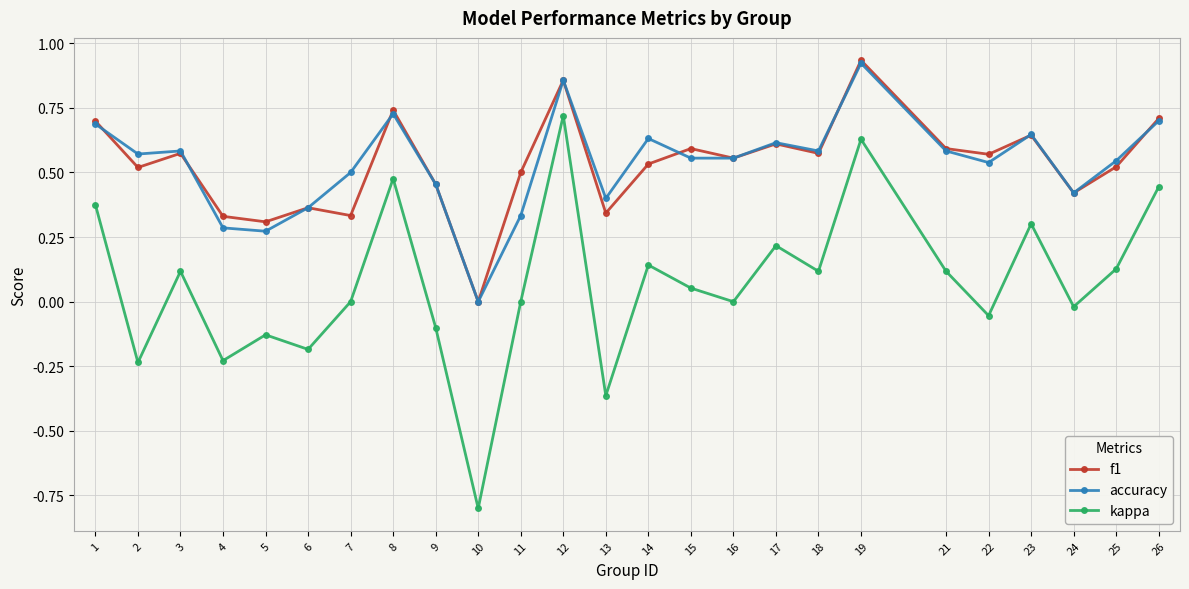

Is the value of f1 at 21 greater than the value of kappa at 10?

Yes